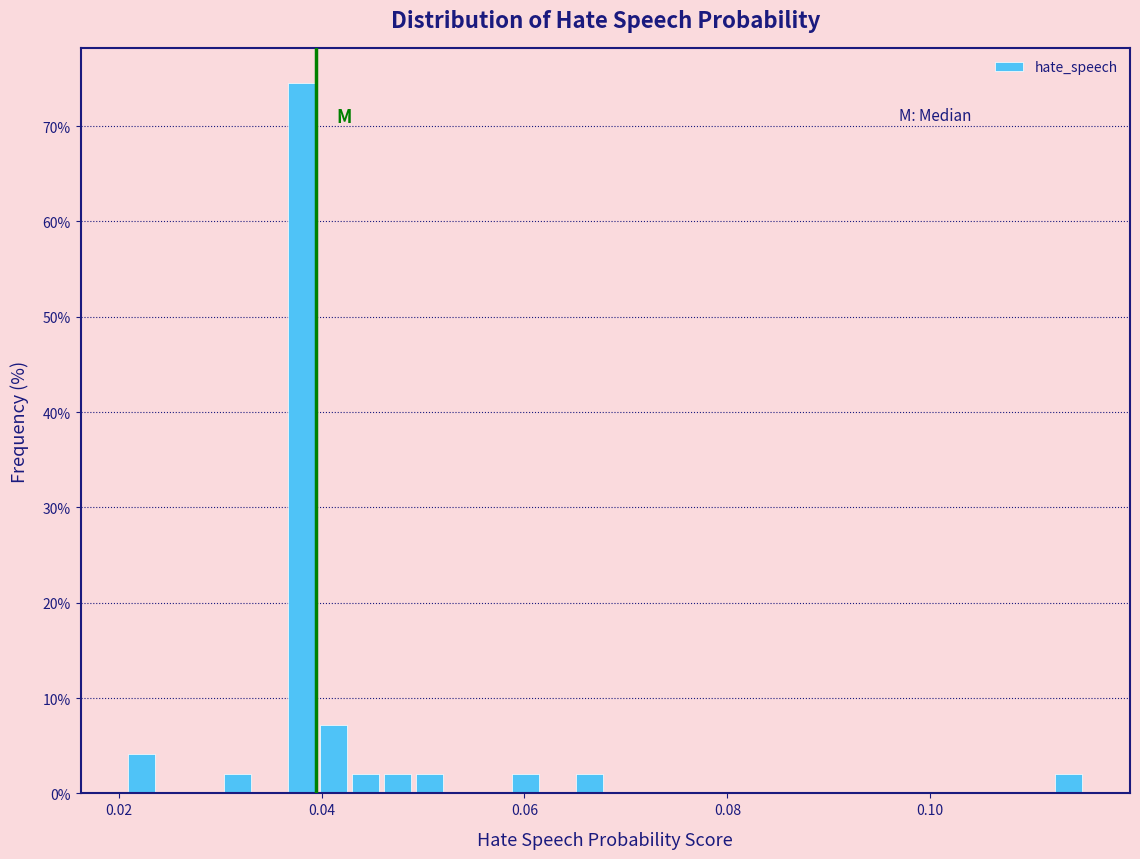

Around what value on the x-axis is the tallest bar? Give the approximate position of its centre, as read against the axis.

0.038